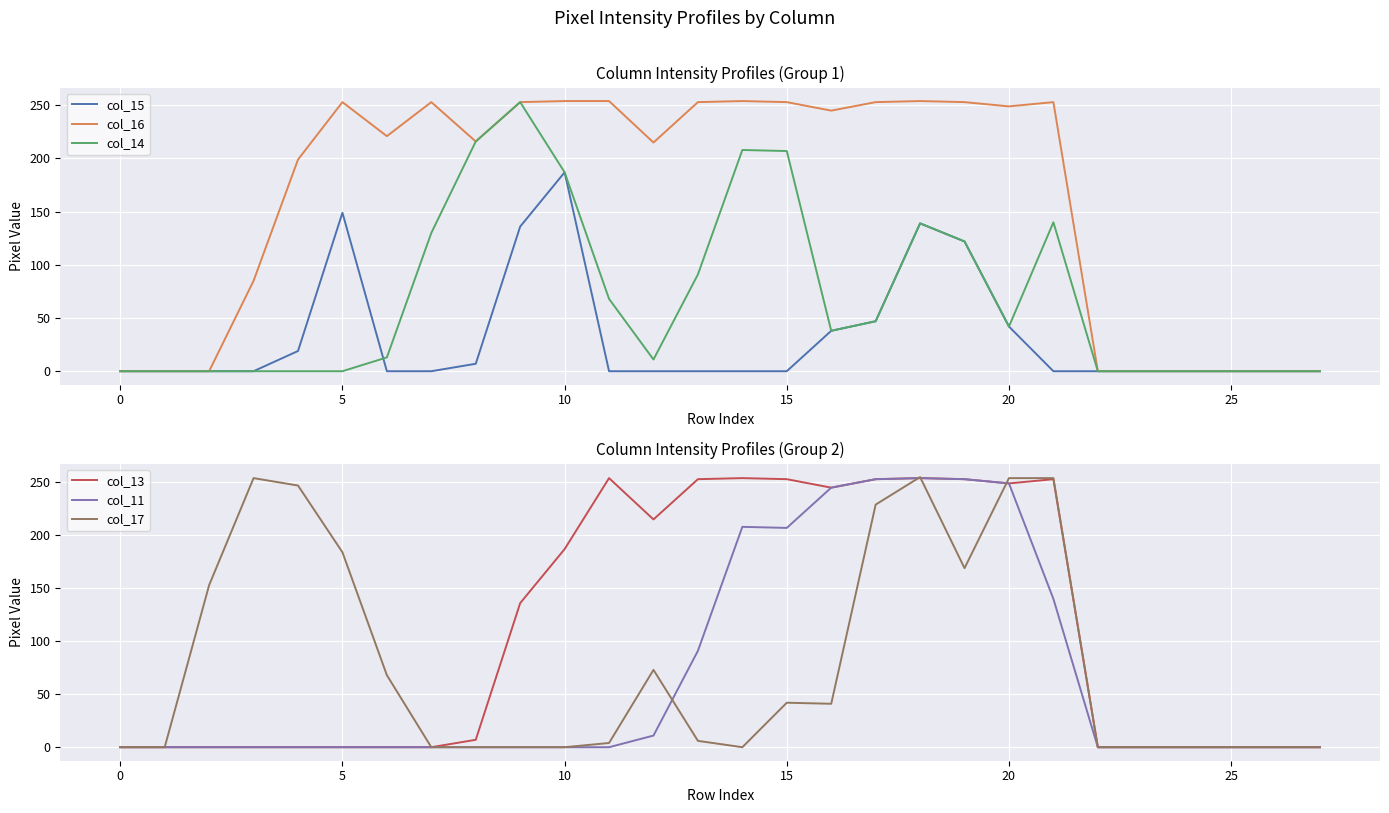

What is the sum of all col_14 values?

1912